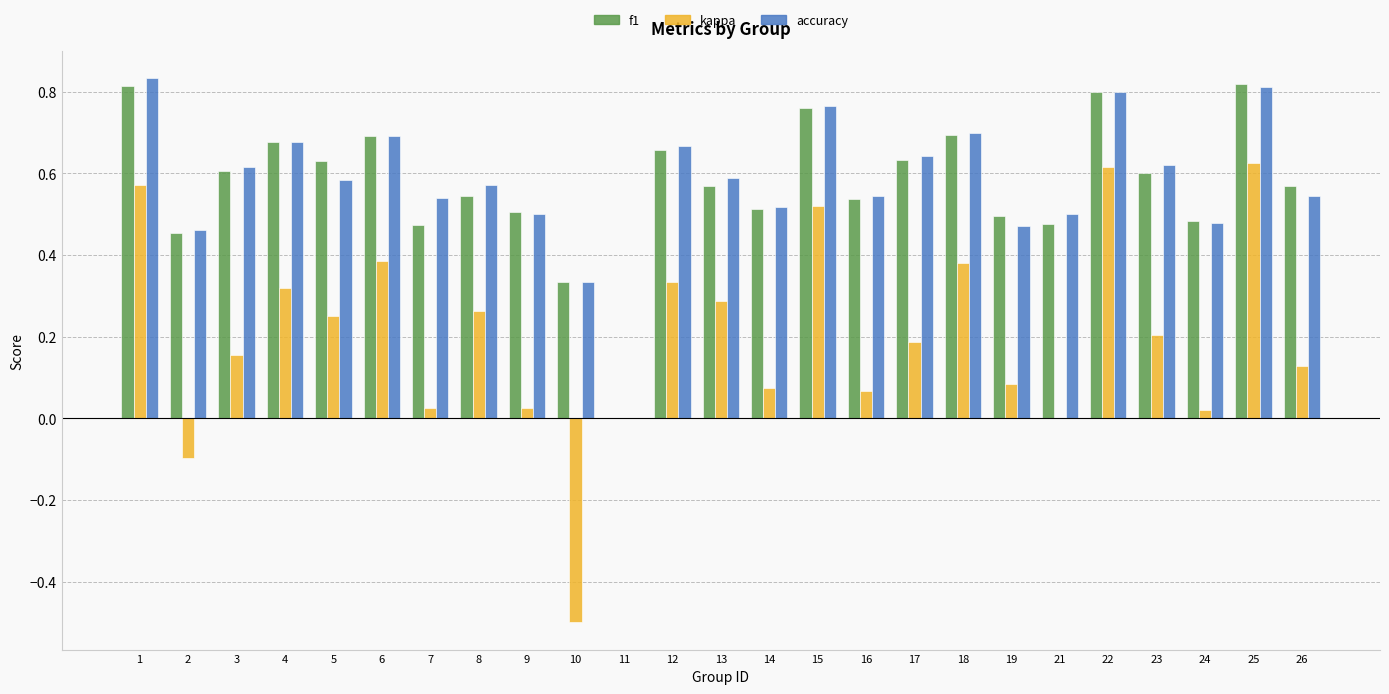

The kappa series shows 0.3 at 3. True or false?

False